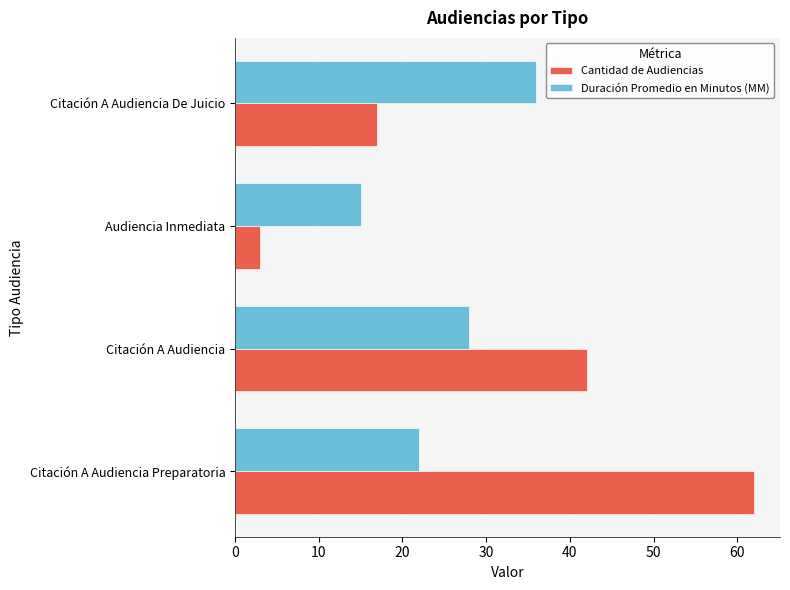

At how many categories does at least one series exceed 20?

3